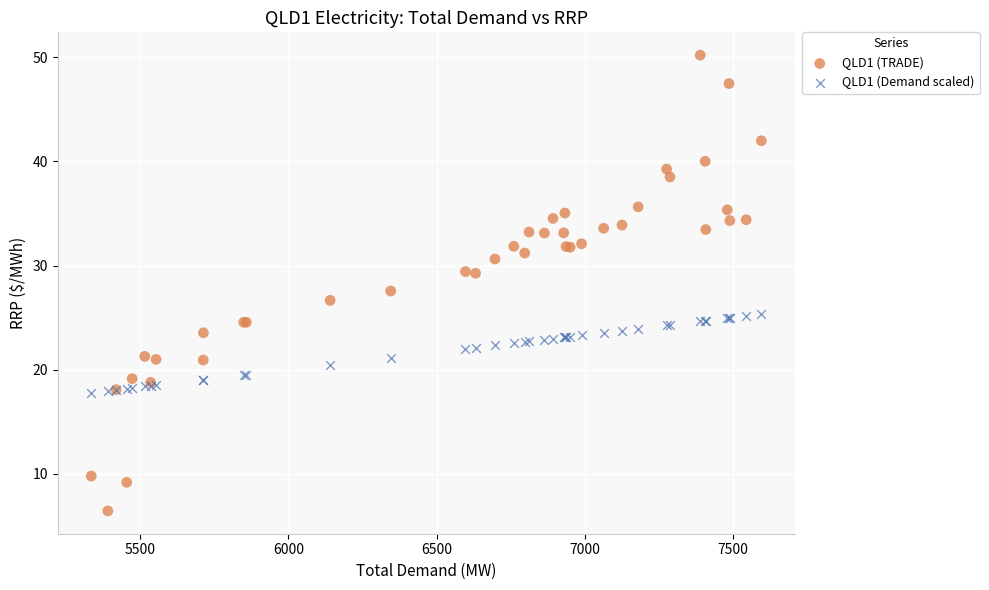

Which series has the largest Y range (max minus min)?

QLD1 (TRADE)